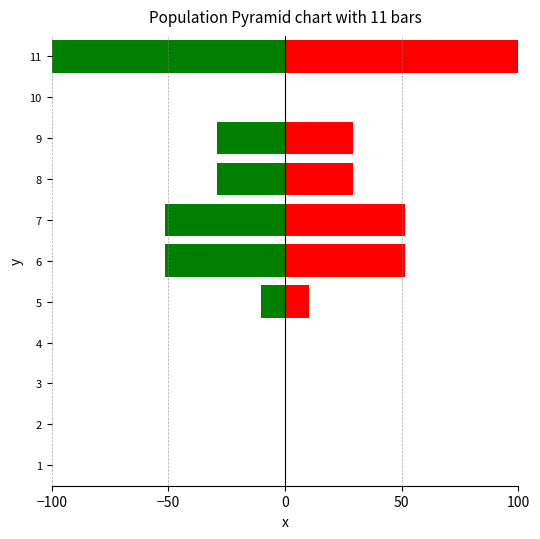

Which series has the largest total across all categories?

Positive